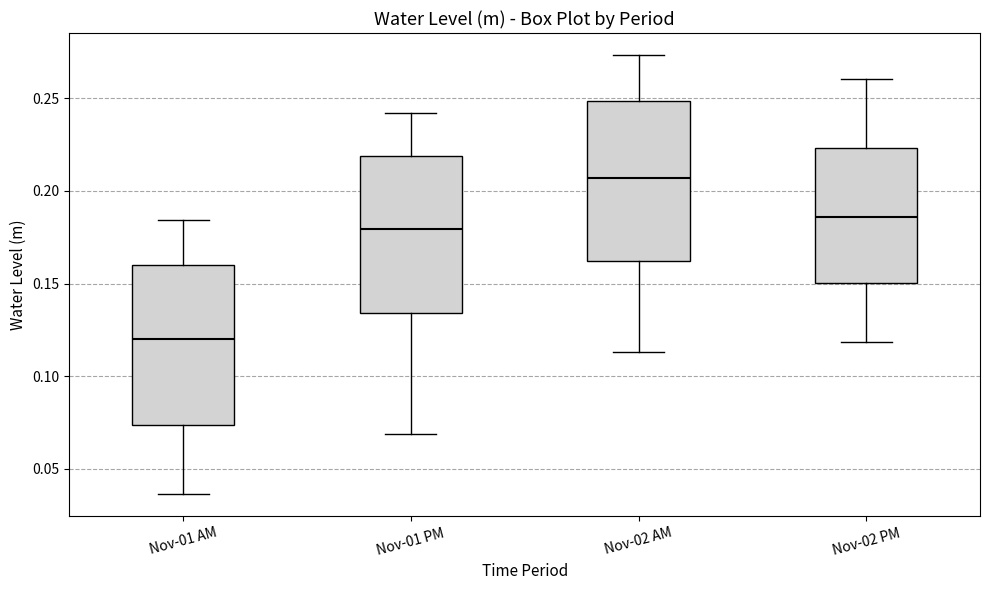

Which box's median line is the highest?

Nov-02 AM